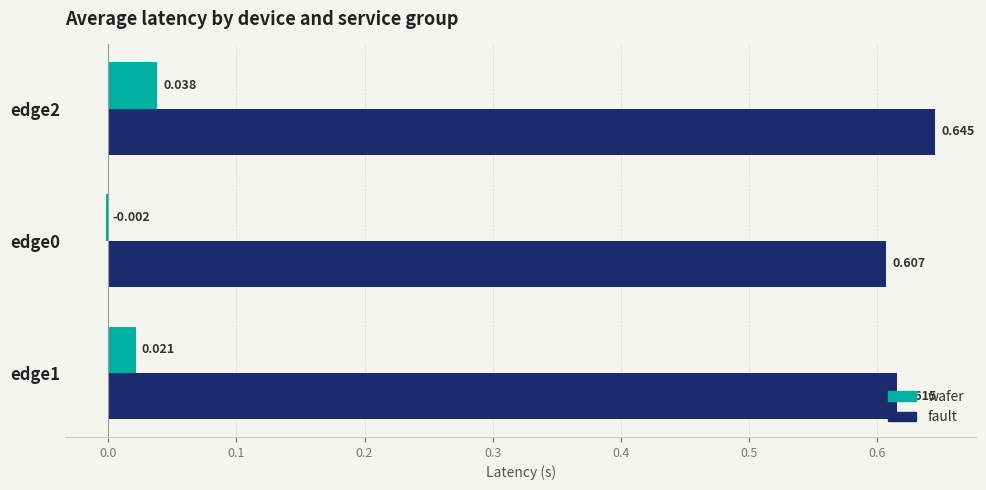

Which series changed the most between edge1 and edge2?

fault